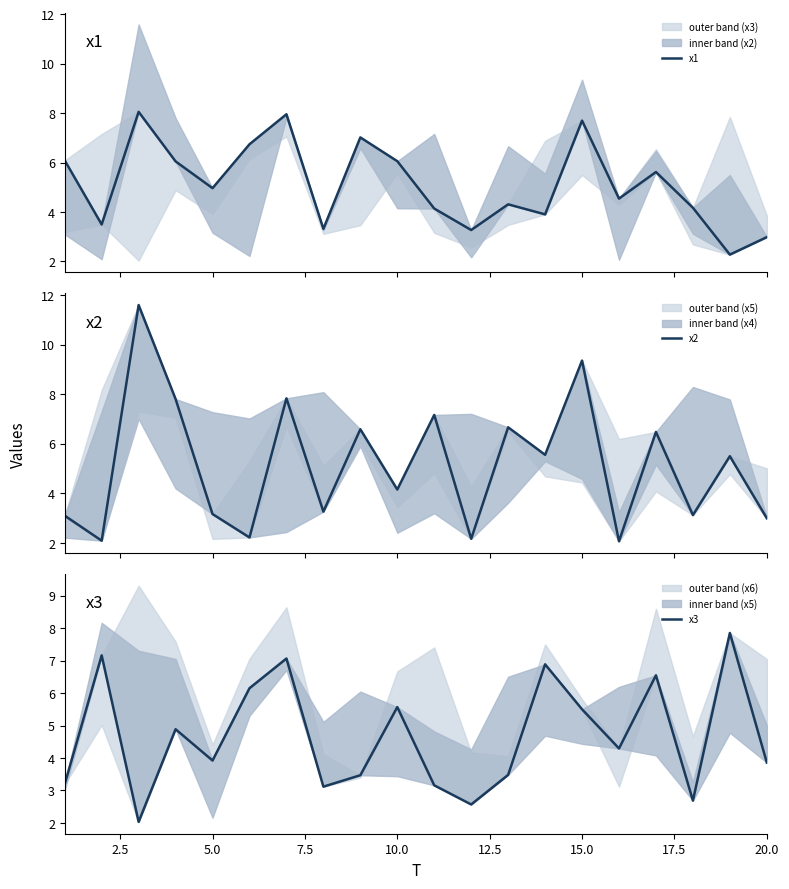

Between 15.0 and 2.5, which is larger?

15.0